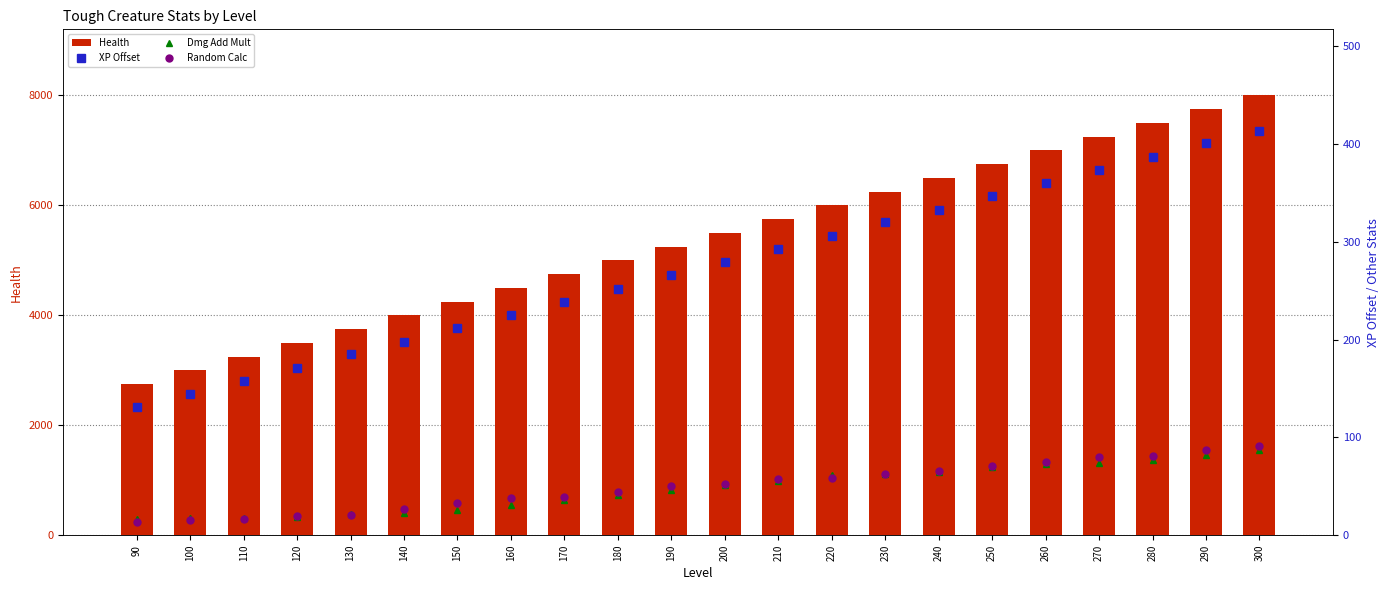

Where does the Random Calc series first go above 52?

200